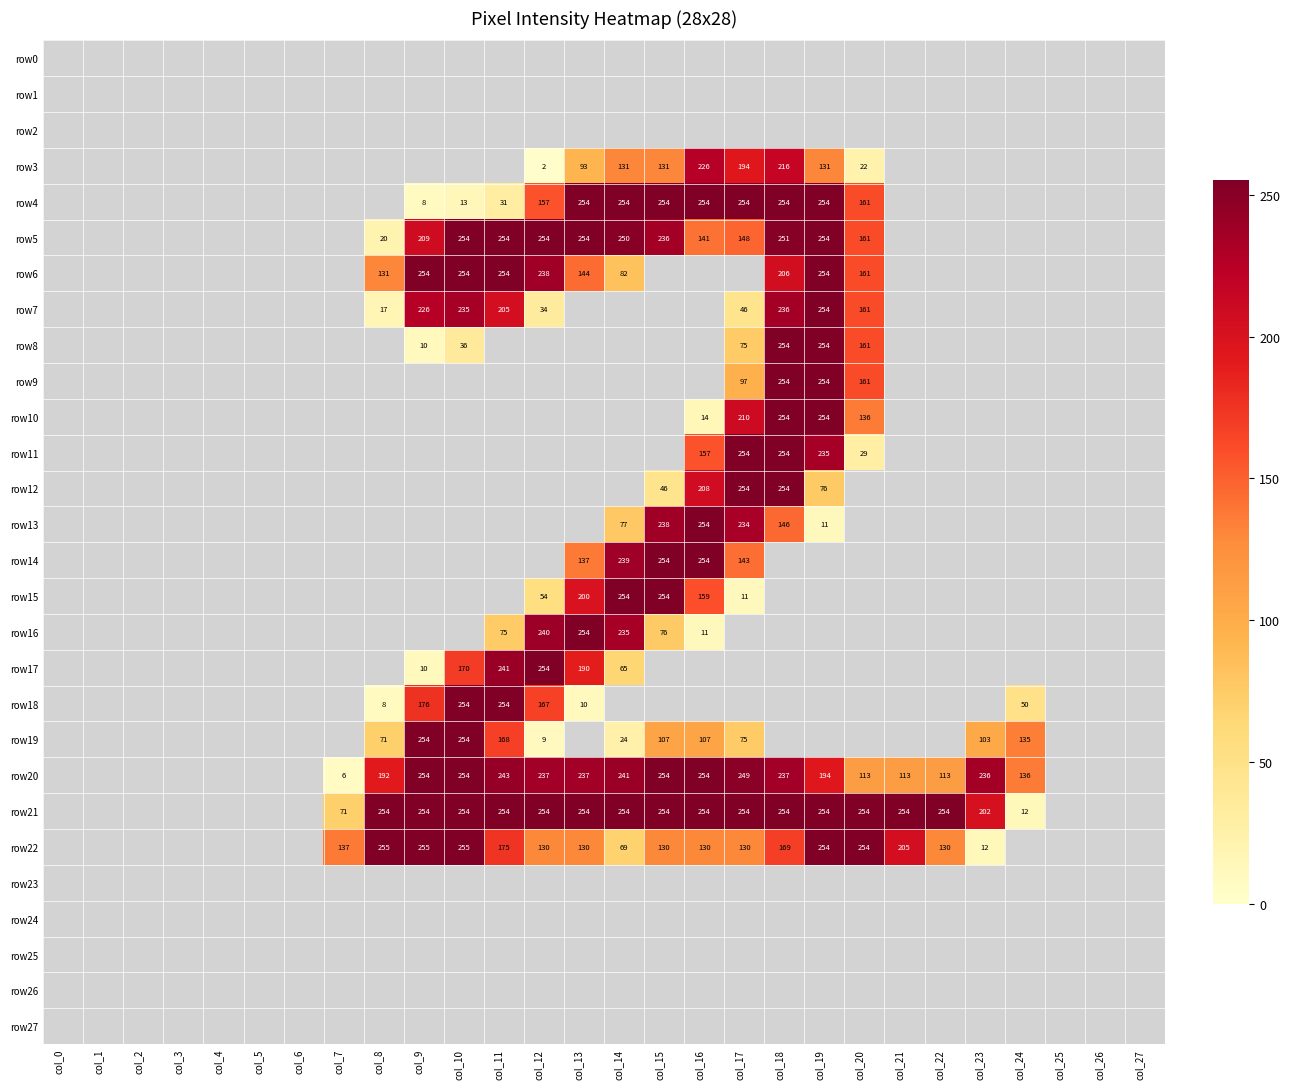

What is the difference between the row22 values at col_8 and col_17?

125